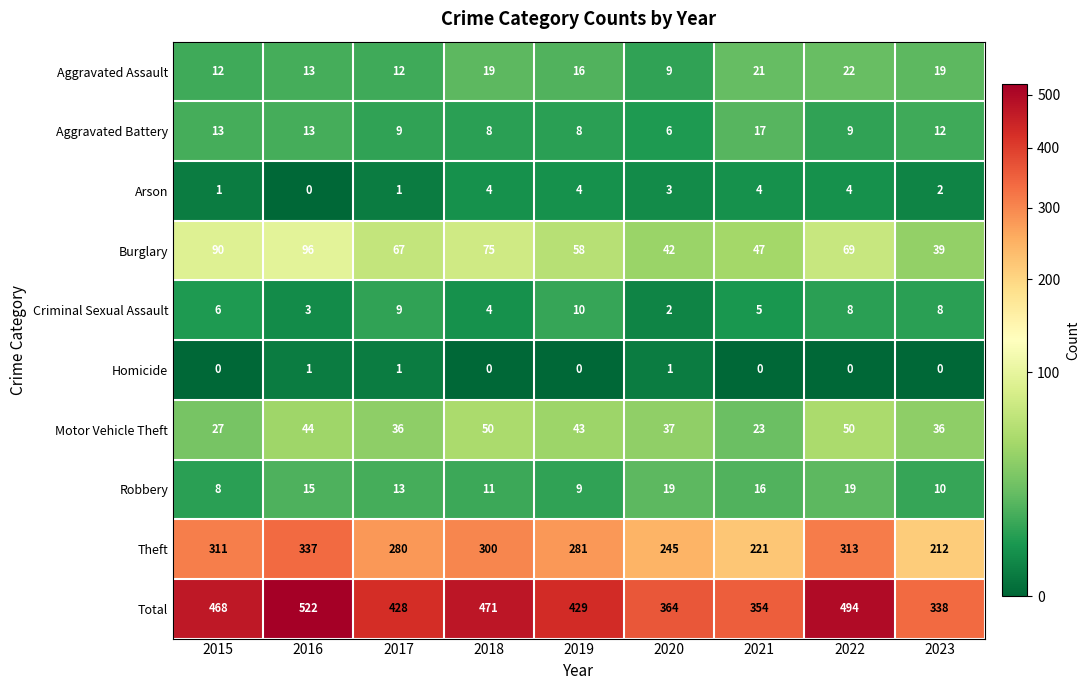

At which category is the sum across all series the highest?

2016